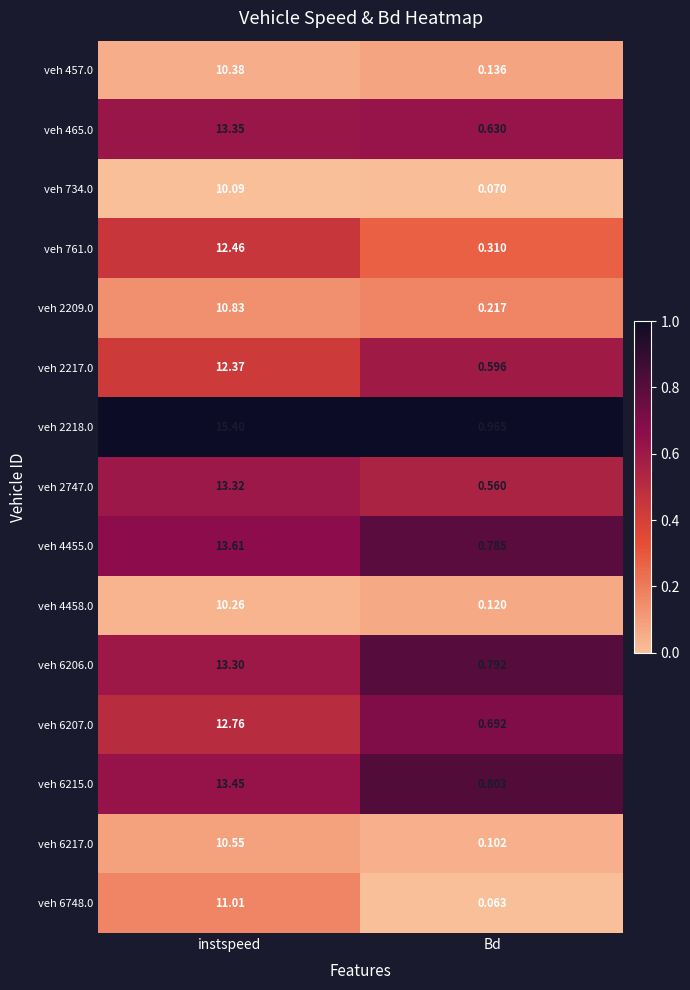

Where is veh 6206.0 nearest to the value 7?

Bd